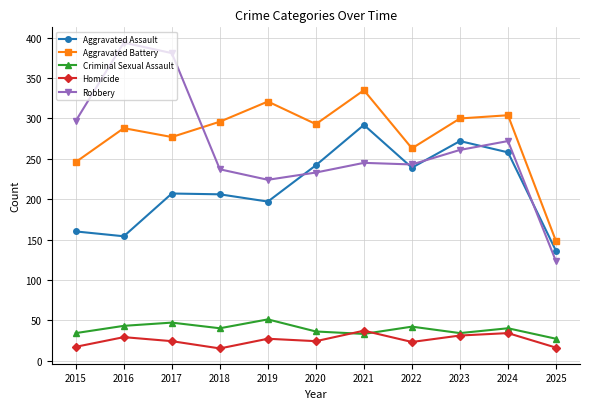

What is the value of the Homicide point at the 5th from the left?

27